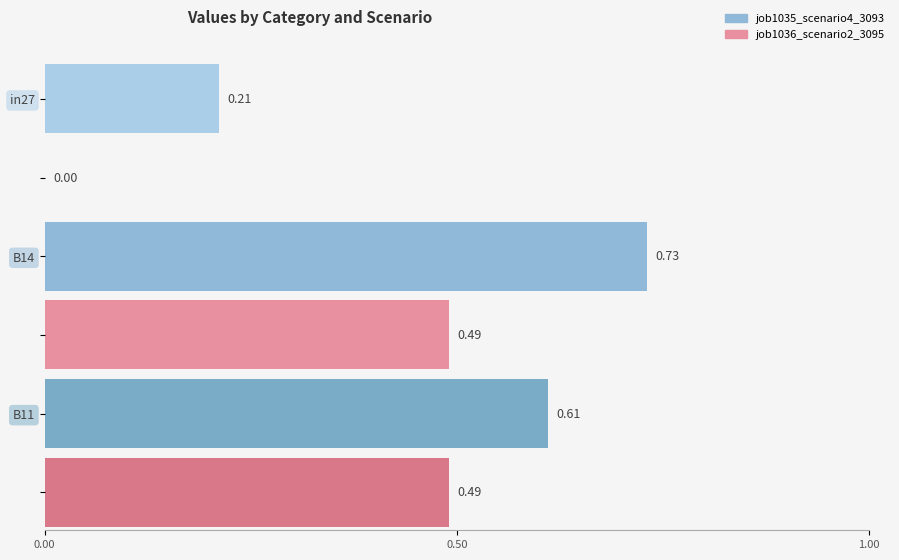

What is the minimum value for job1035_scenario4_3093?

0.2